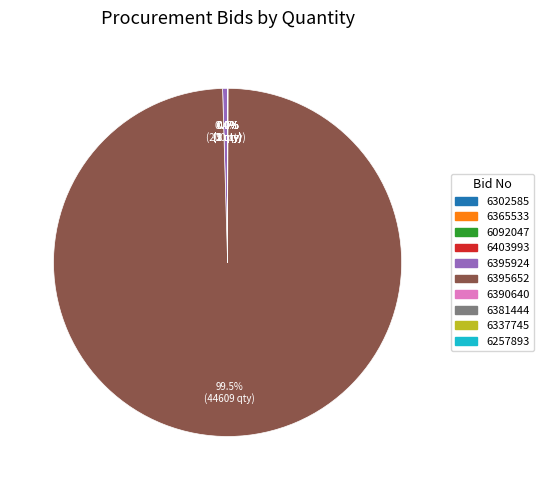

Is there any slice that represents more than half of the pie?

Yes